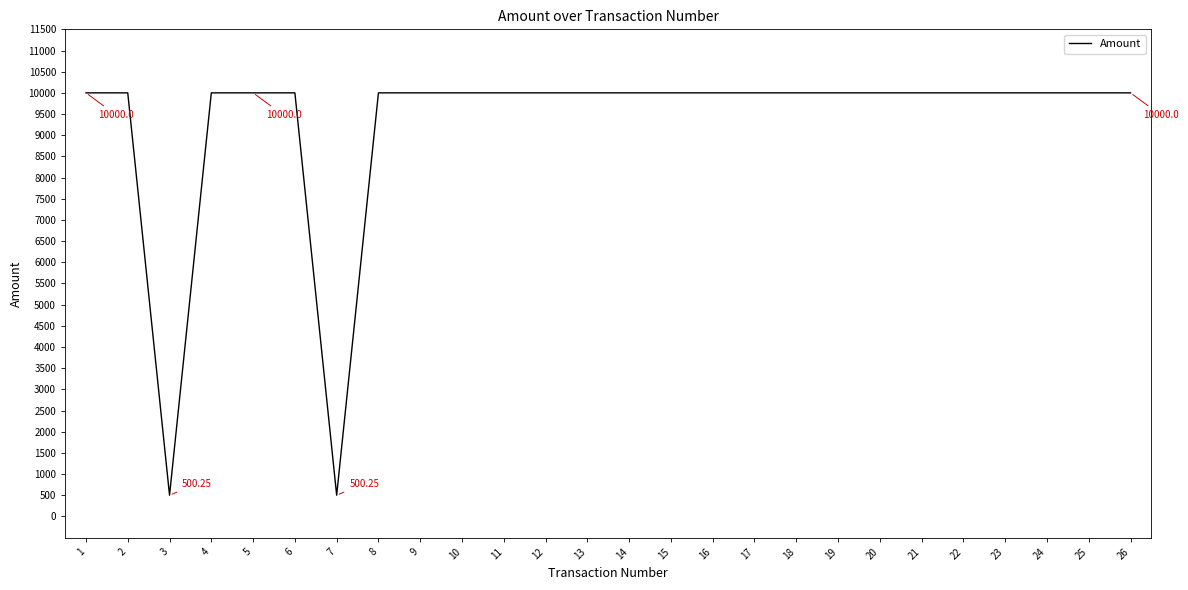

How many lines are shown in the chart?

1